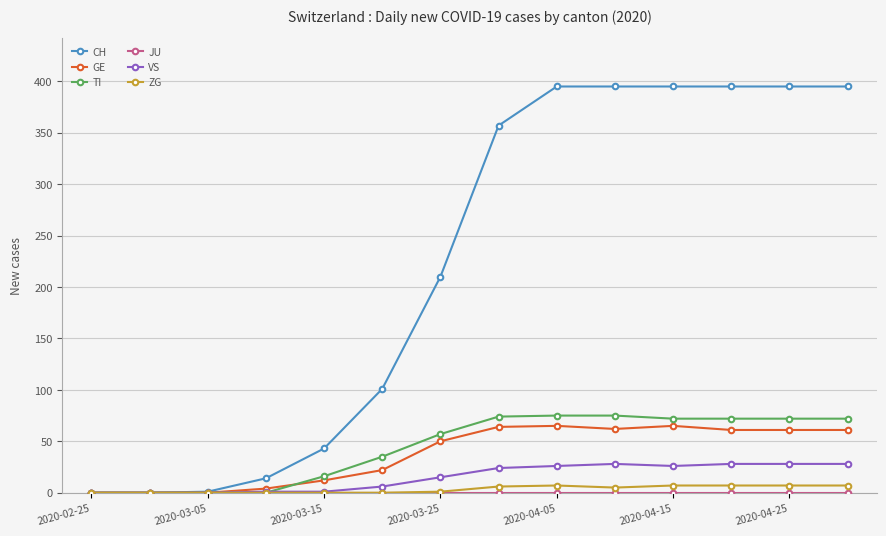

Which series has the widest spread of values?

CH